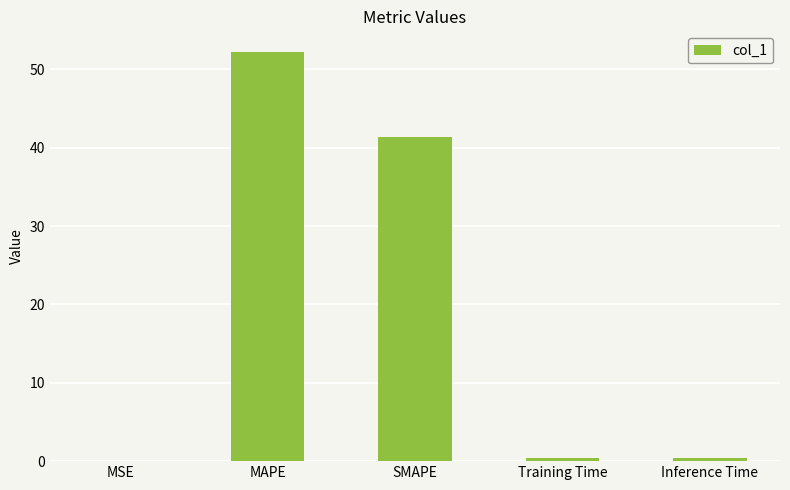

What is the sum of all values?

94.4